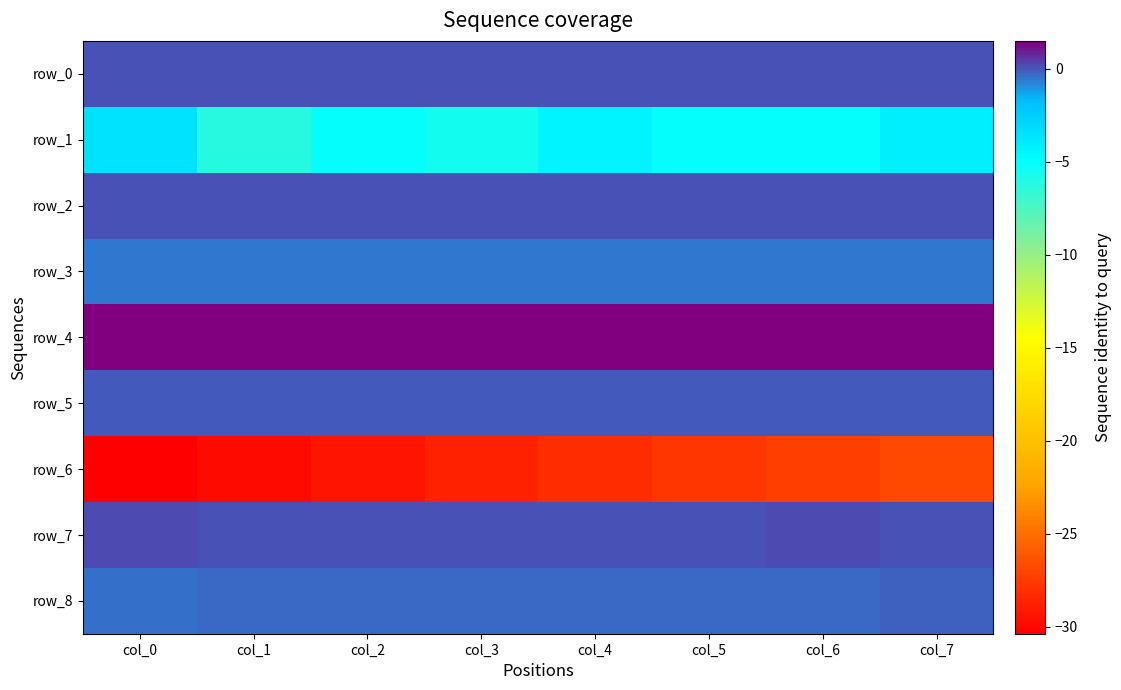

Reading left to right, what are all the values shown in this chart?

row_0: 0.1	0.1	0.1	0.1	0.0	0.1	0.1	0.0
row_1: -3.5	-6.1	-5.0	-5.6	-4.4	-5.0	-5.0	-4.2
row_2: 0.1	0.0	0.1	0.0	0.0	0.0	0.1	0.1
row_3: -0.5	-0.5	-0.5	-0.5	-0.5	-0.5	-0.5	-0.5
row_4: 1.5	1.5	1.5	1.5	1.5	1.5	1.5	1.5
row_5: -0.0	-0.0	-0.0	-0.0	-0.0	-0.0	-0.0	-0.0
row_6: -30.4	-29.9	-29.3	-28.7	-28.2	-27.7	-27.3	-26.8
row_7: 0.1	0.0	0.1	0.1	0.1	0.1	0.2	0.1
row_8: -0.4	-0.3	-0.4	-0.3	-0.3	-0.3	-0.3	-0.2